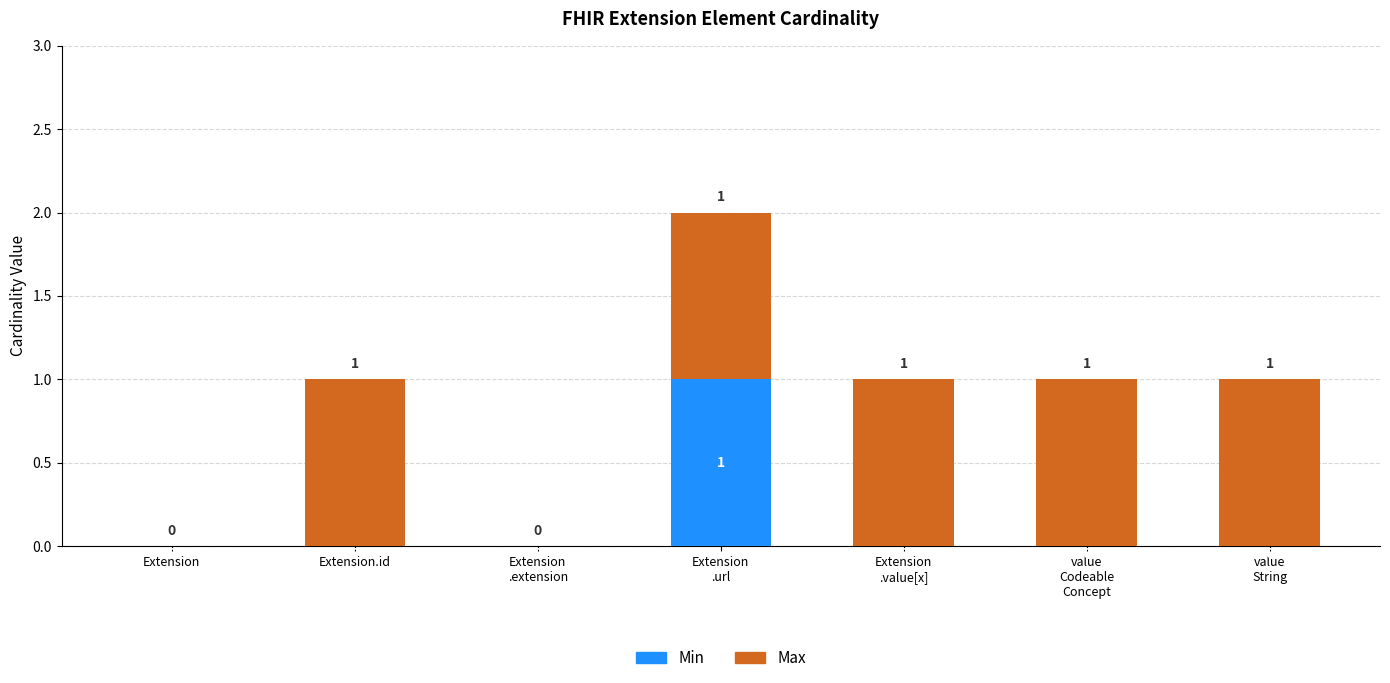

Does the chart contain stacked bars?

Yes